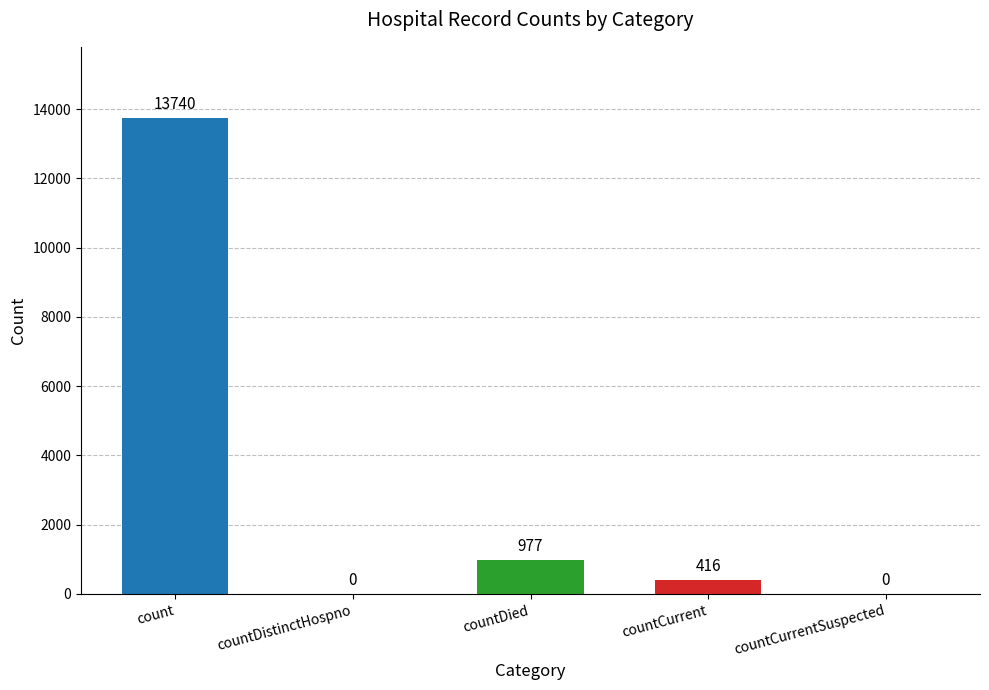

What is the sum of all values?

15133